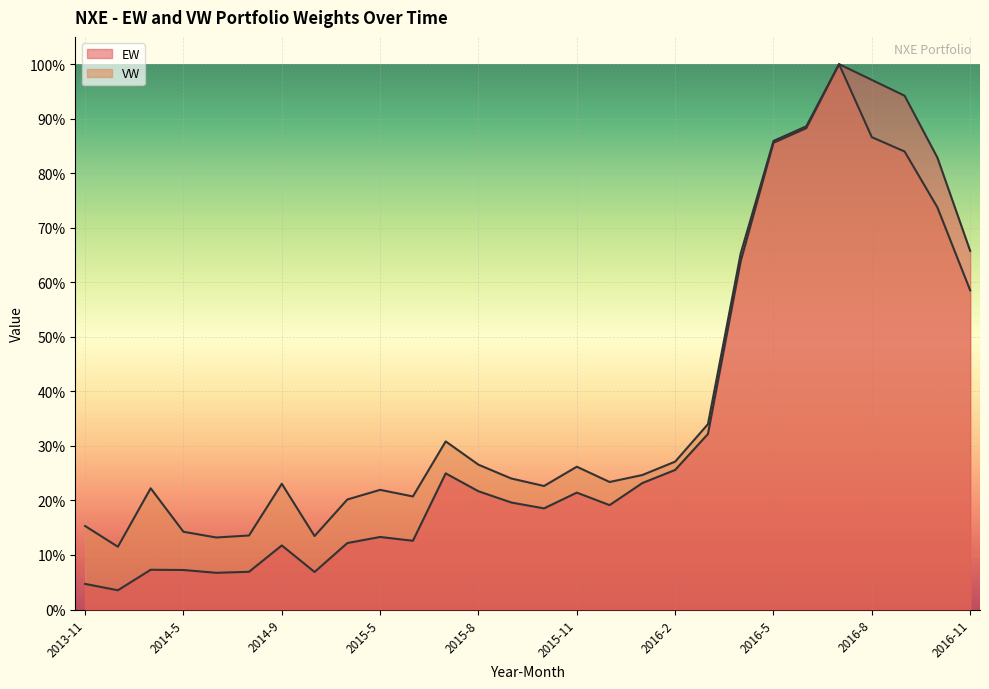

What is the difference between the maximum and minimum values in the VW series?

0.9